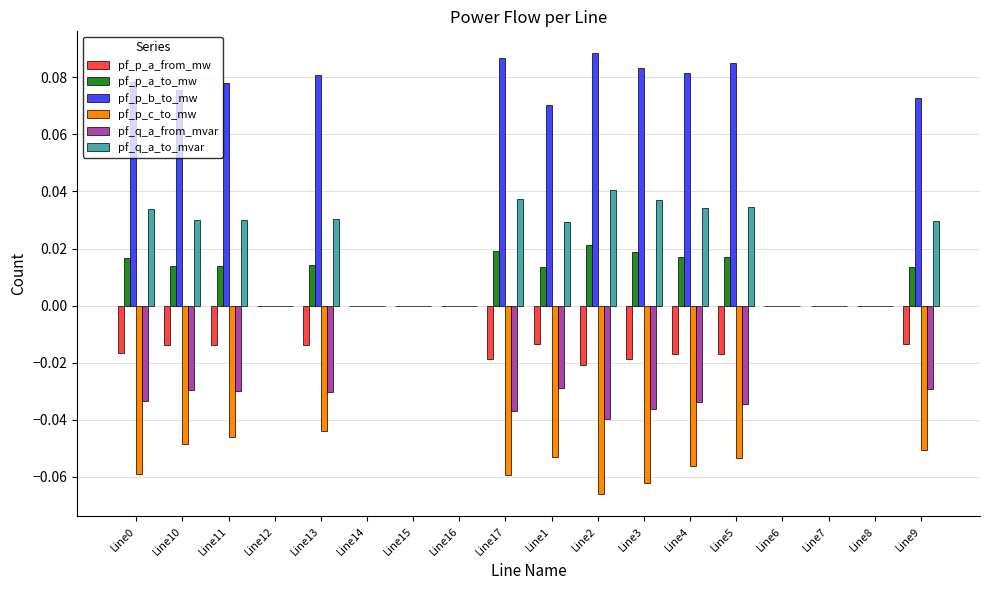

Is the value of pf_p_b_to_mw at Line6 greater than the value of pf_p_a_from_mw at Line10?

Yes